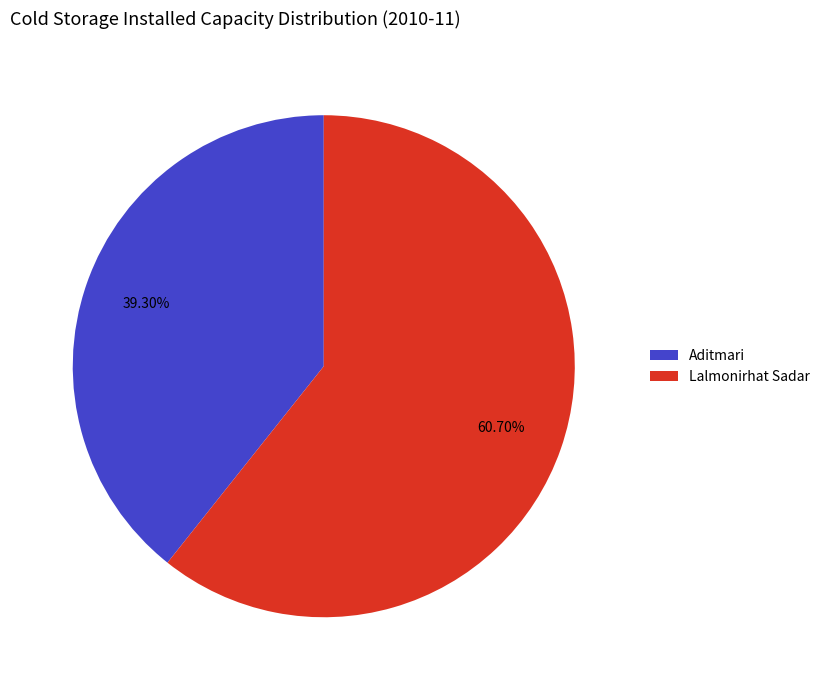

Between Lalmonirhat Sadar and Aditmari, which is larger?

Lalmonirhat Sadar